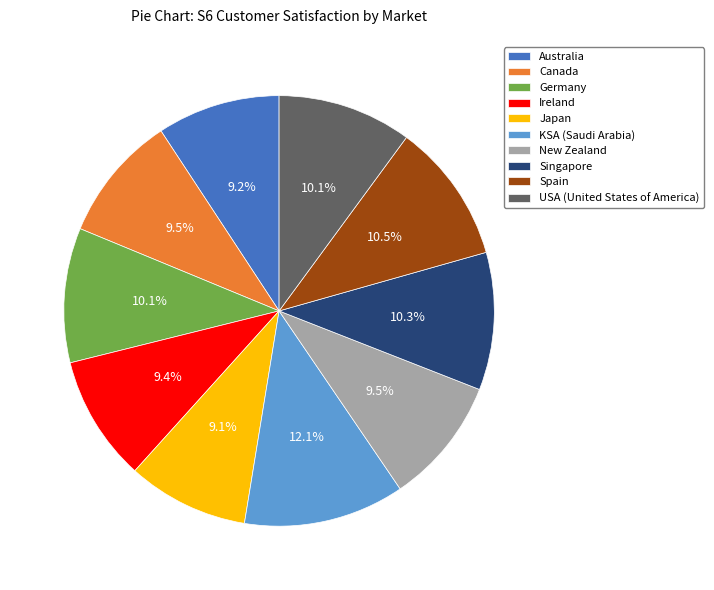

True or false: Singapore accounts for 10% of the total.

True